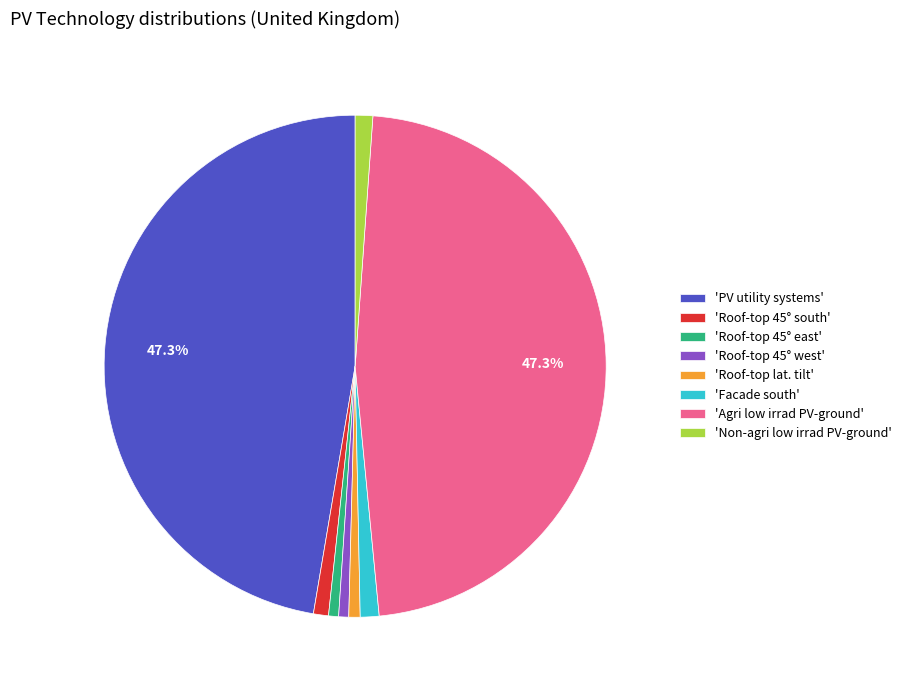

Count the number of slices in the pie.

8